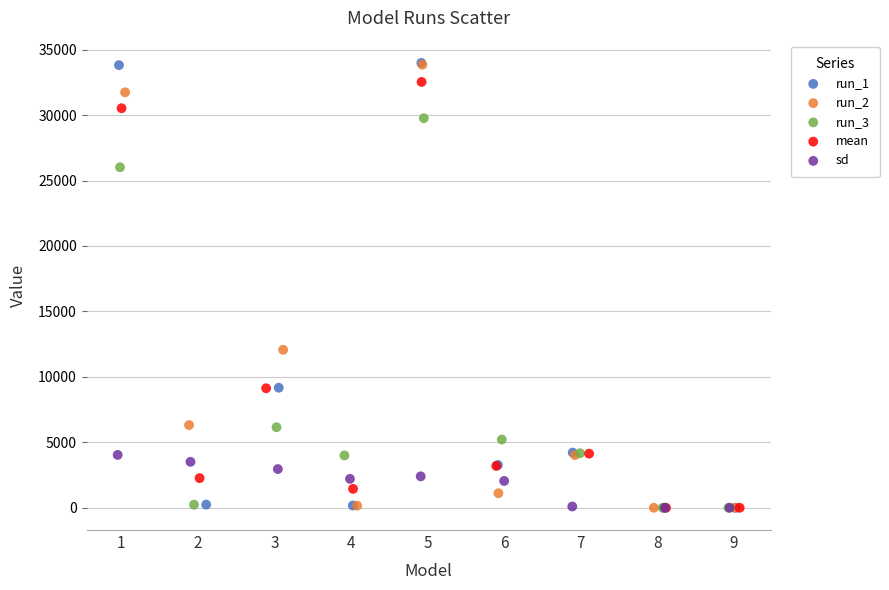

Which series has the widest spread of Y values?

run_1